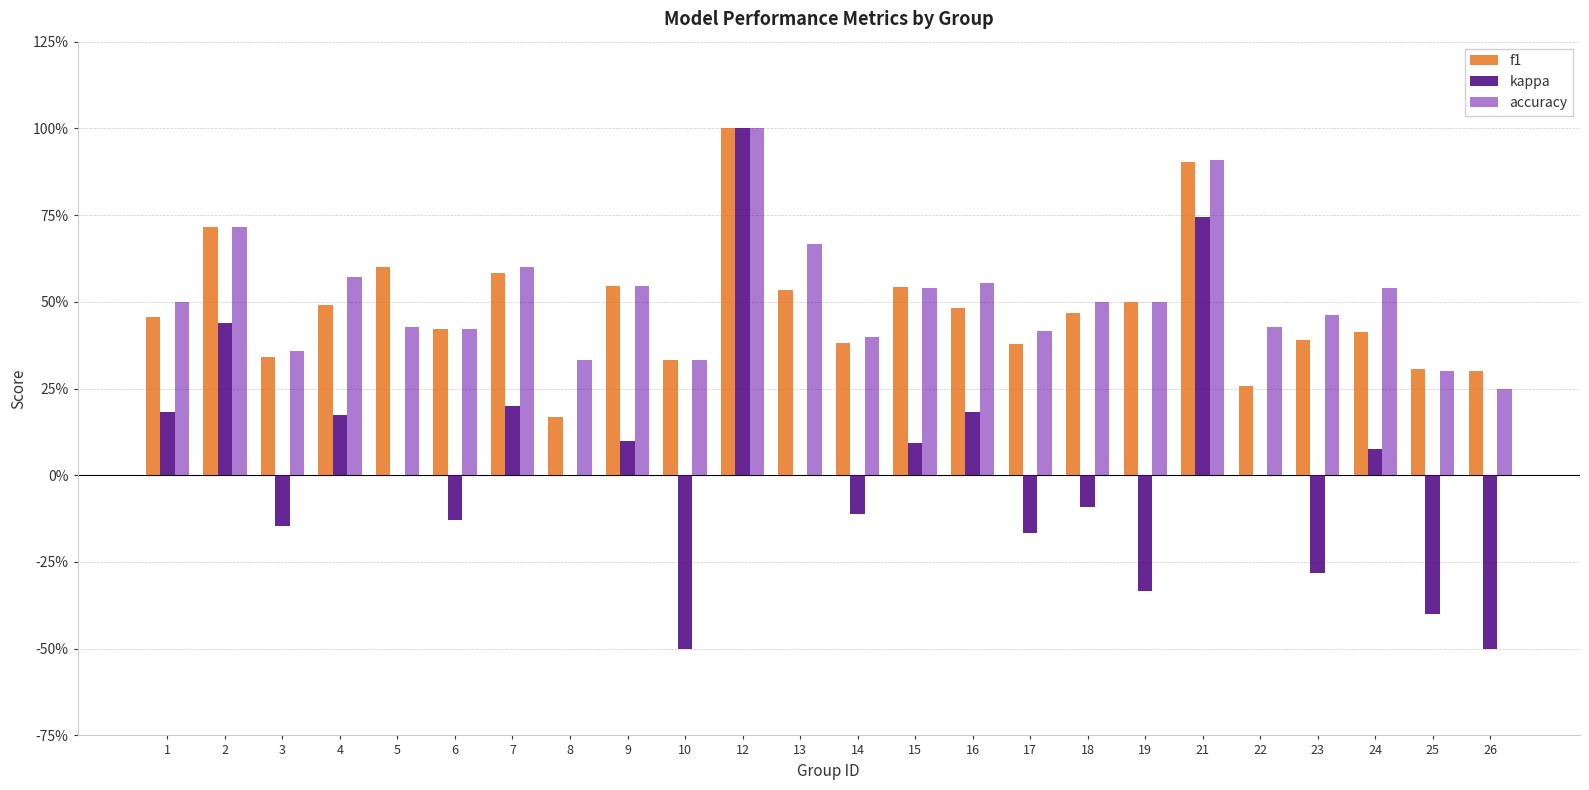

The value of f1 at 19 is 0.5. True or false?

True